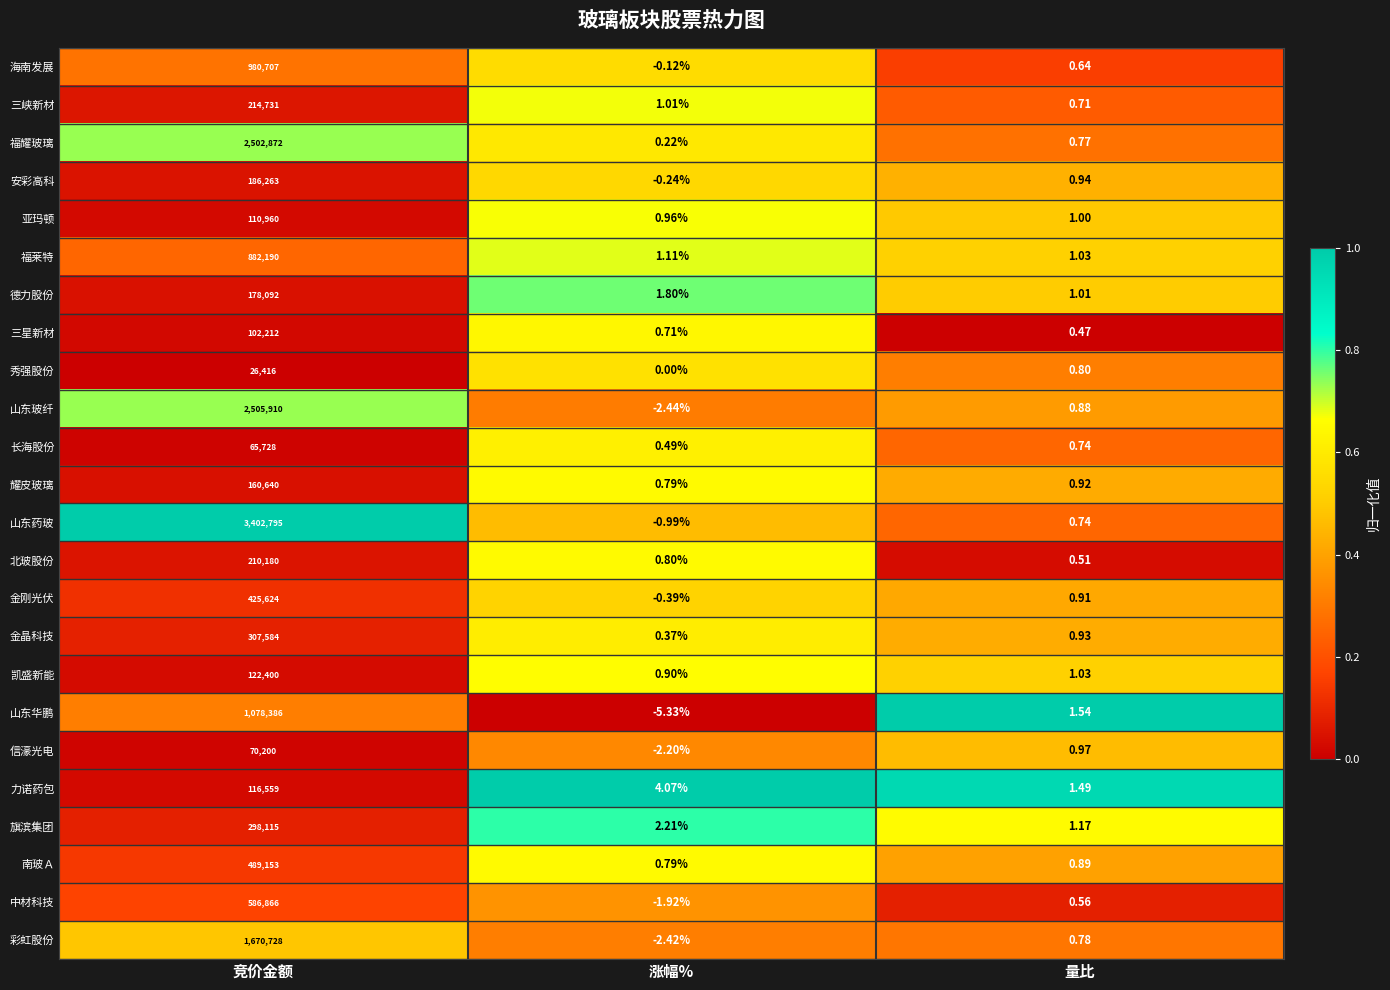

Which series has the largest range (max minus min)?

山东药玻